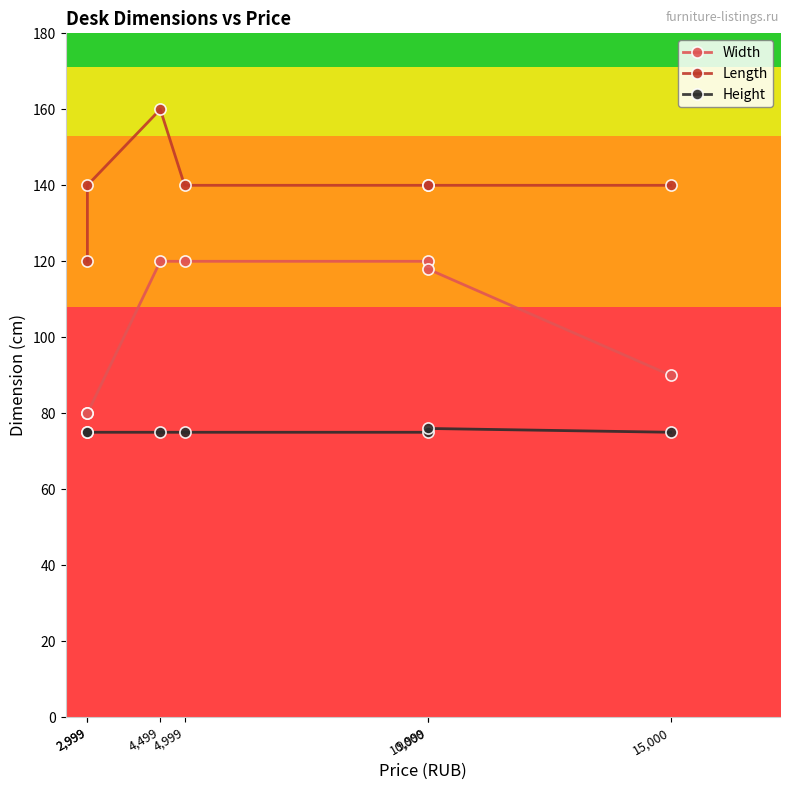

How many data points in Length are above 140?

1